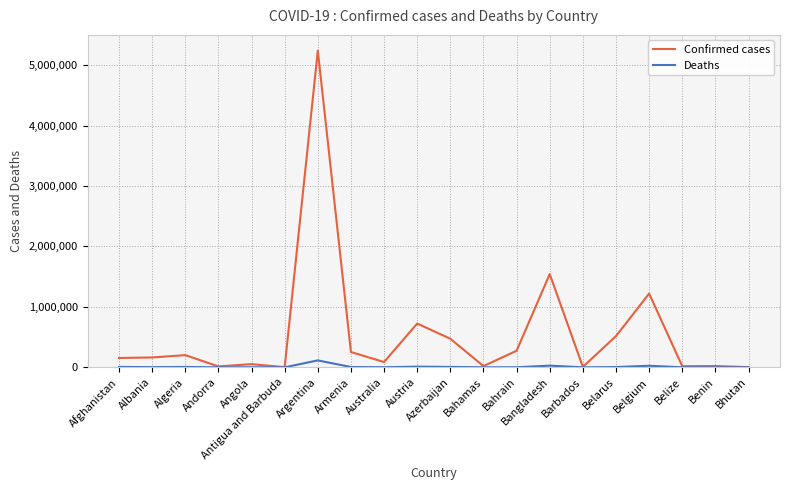

Which category has the highest value across all series?

Argentina